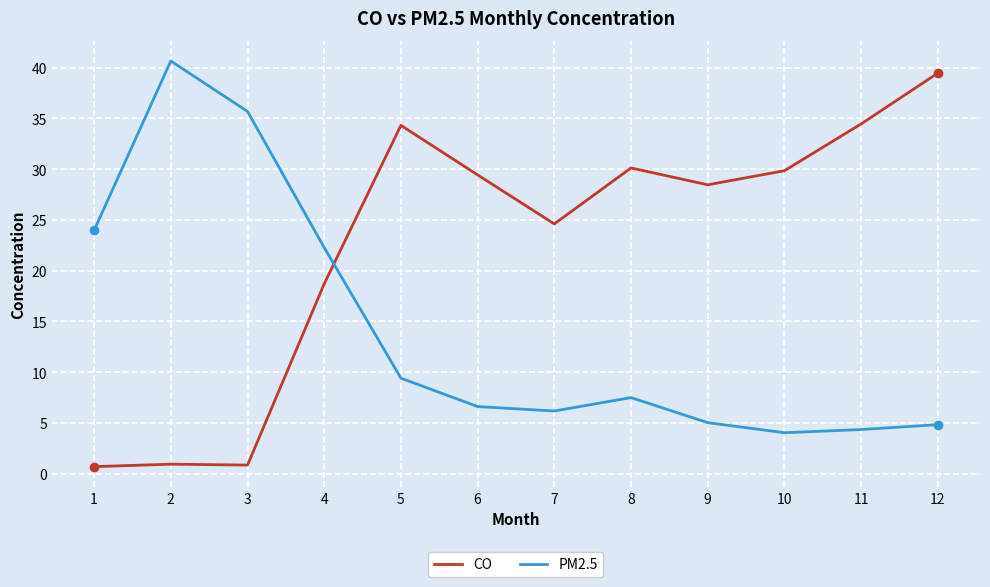

What is the spread (max minus min) of values at 7?

18.4